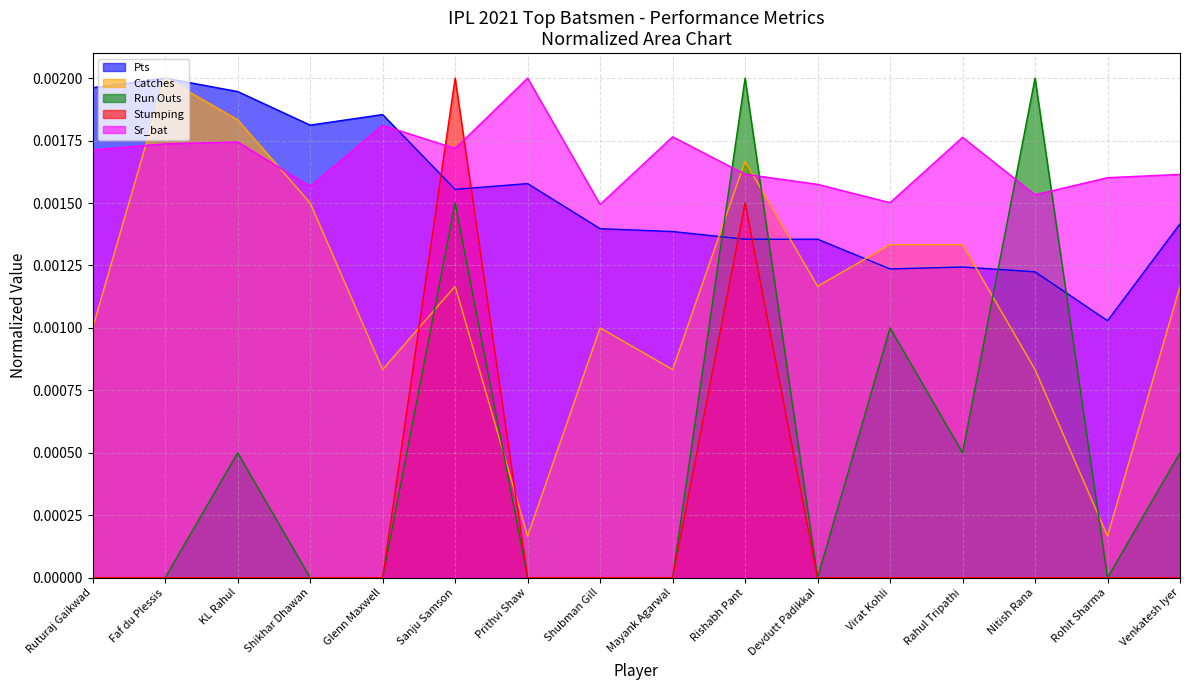

True or false: Stumping has a value of 0.0 at Sanju Samson.

True